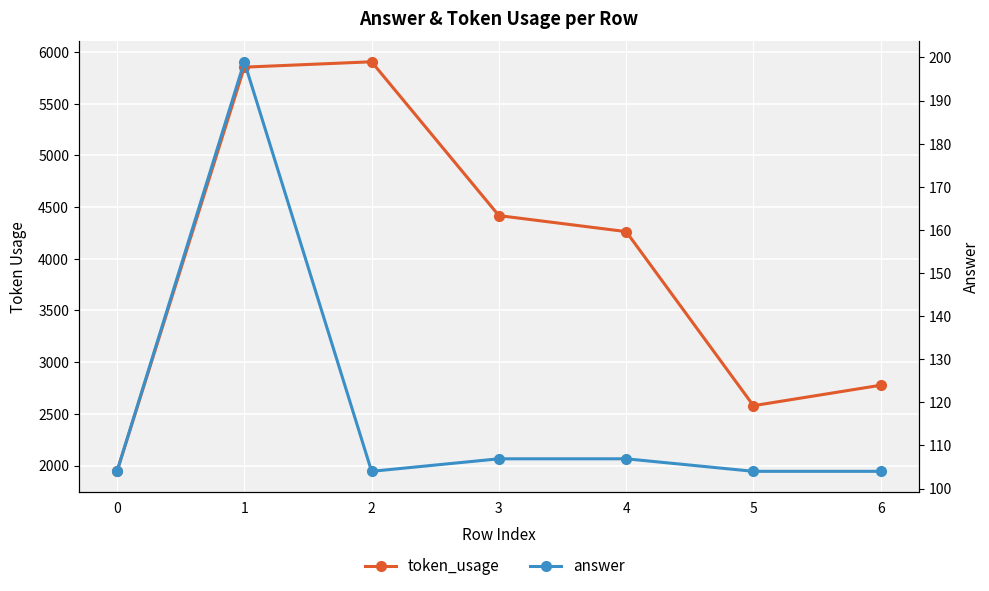

Is it true that token_usage equals 7890.9 at 3?

False